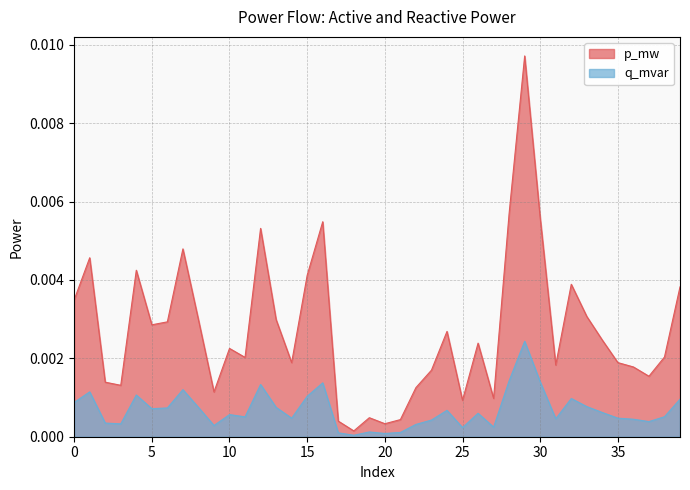

Does the chart have visible grid lines?

Yes